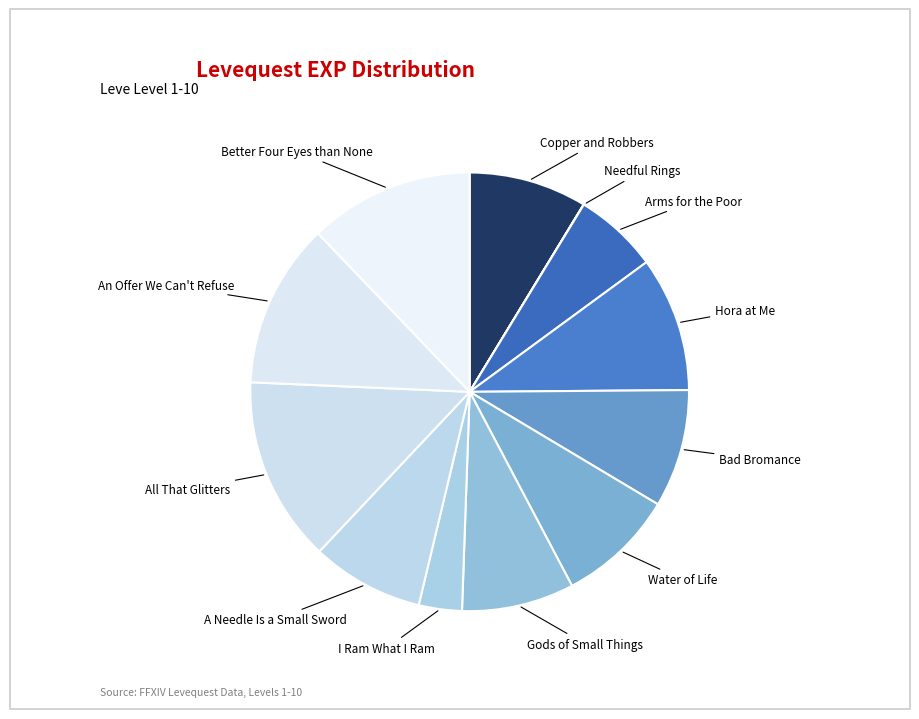

Which category has the smallest portion of the pie?

Needful Rings